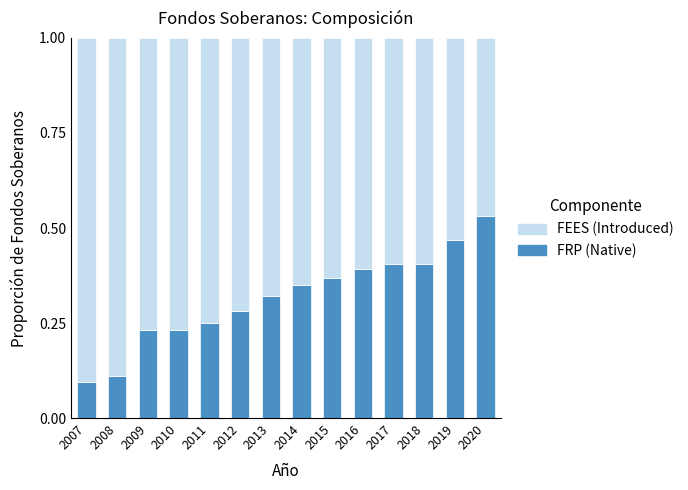

What is the total value across all series at 2018?

1.0